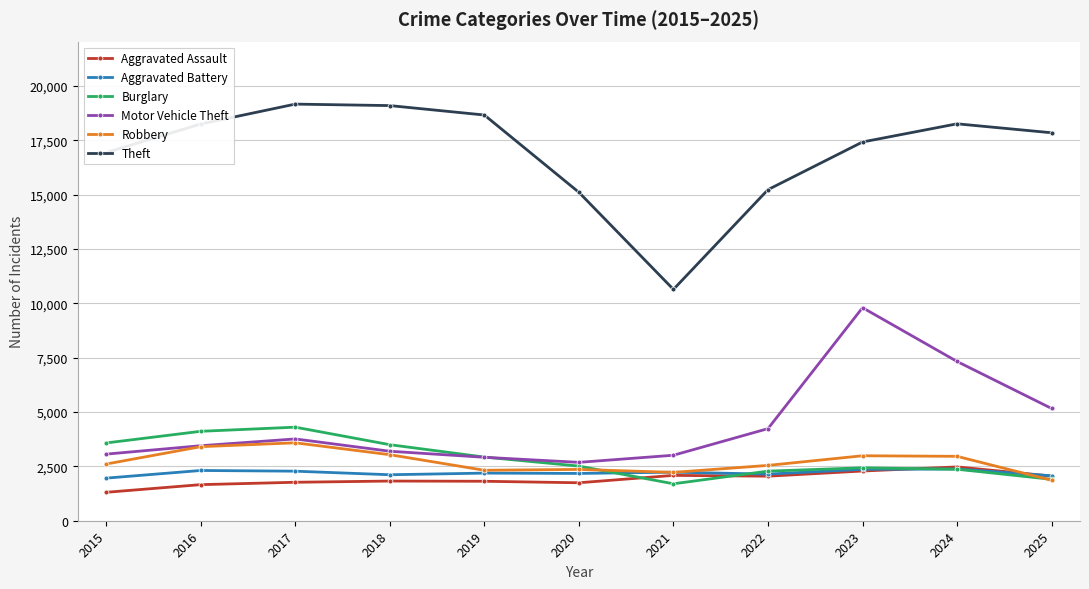

Which label corresponds to the smallest value in the chart?

2015